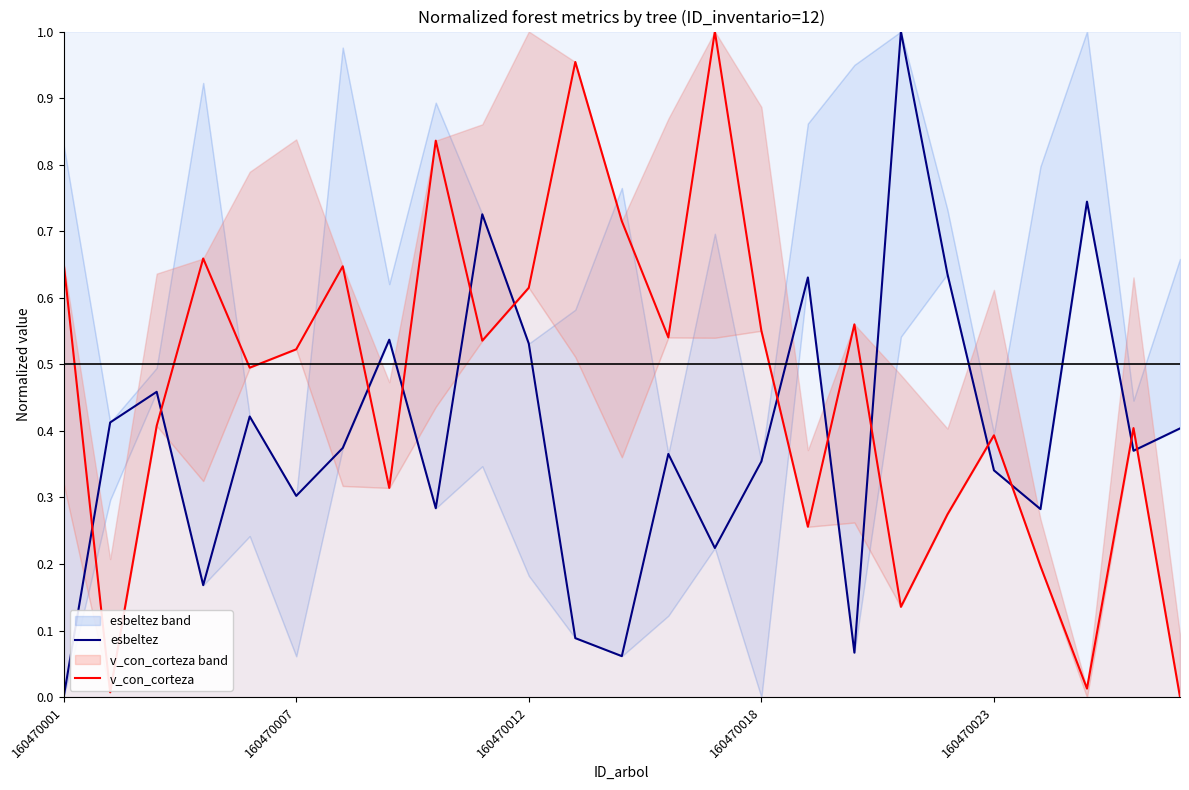

How many lines are shown in the chart?

2